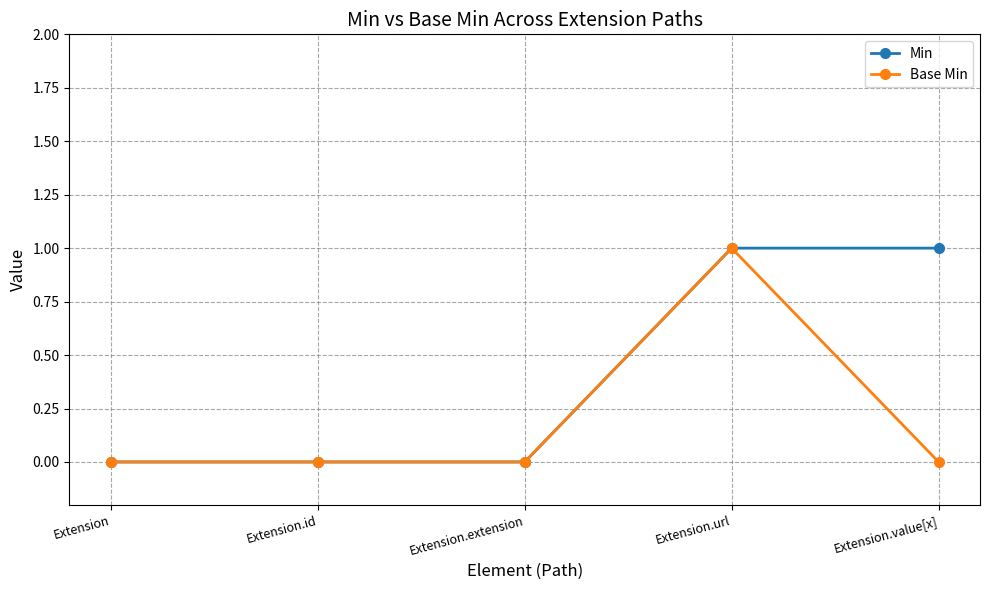

Which series changed the most between Extension.url and Extension.value[x]?

Base Min